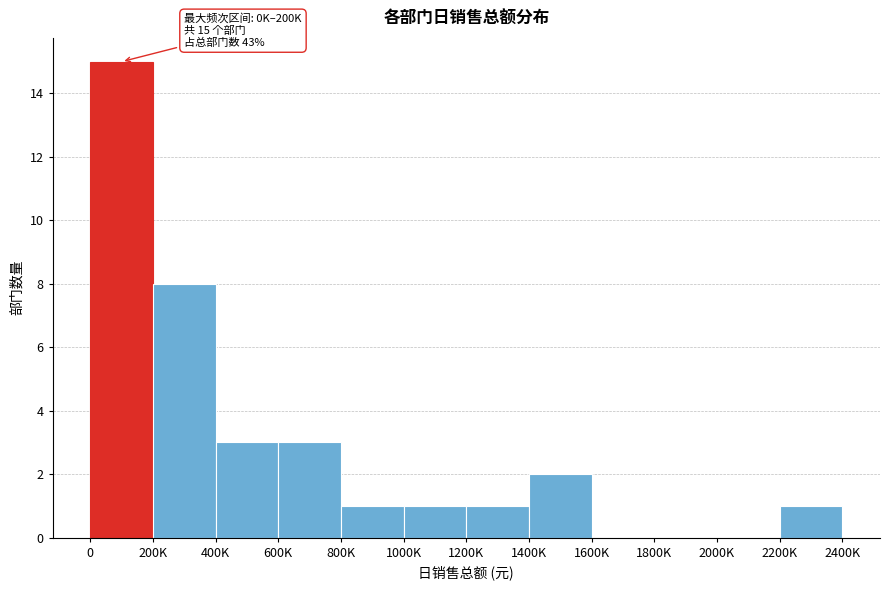

Reading left to right, list all the values displayed in this chart.

0=15	200K=8	400K=3	600K=3	800K=1	1000K=1	1200K=1	1400K=2	1600K=0	1800K=0	2000K=0	2200K=1